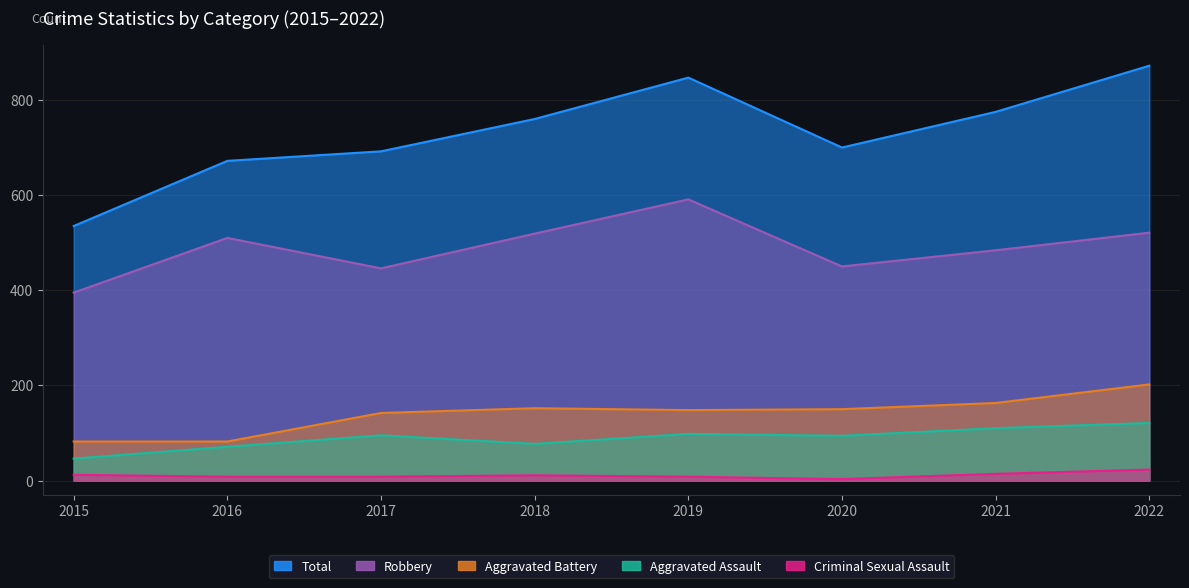

Between 2021 and 2022, which series saw the biggest shift?

Total